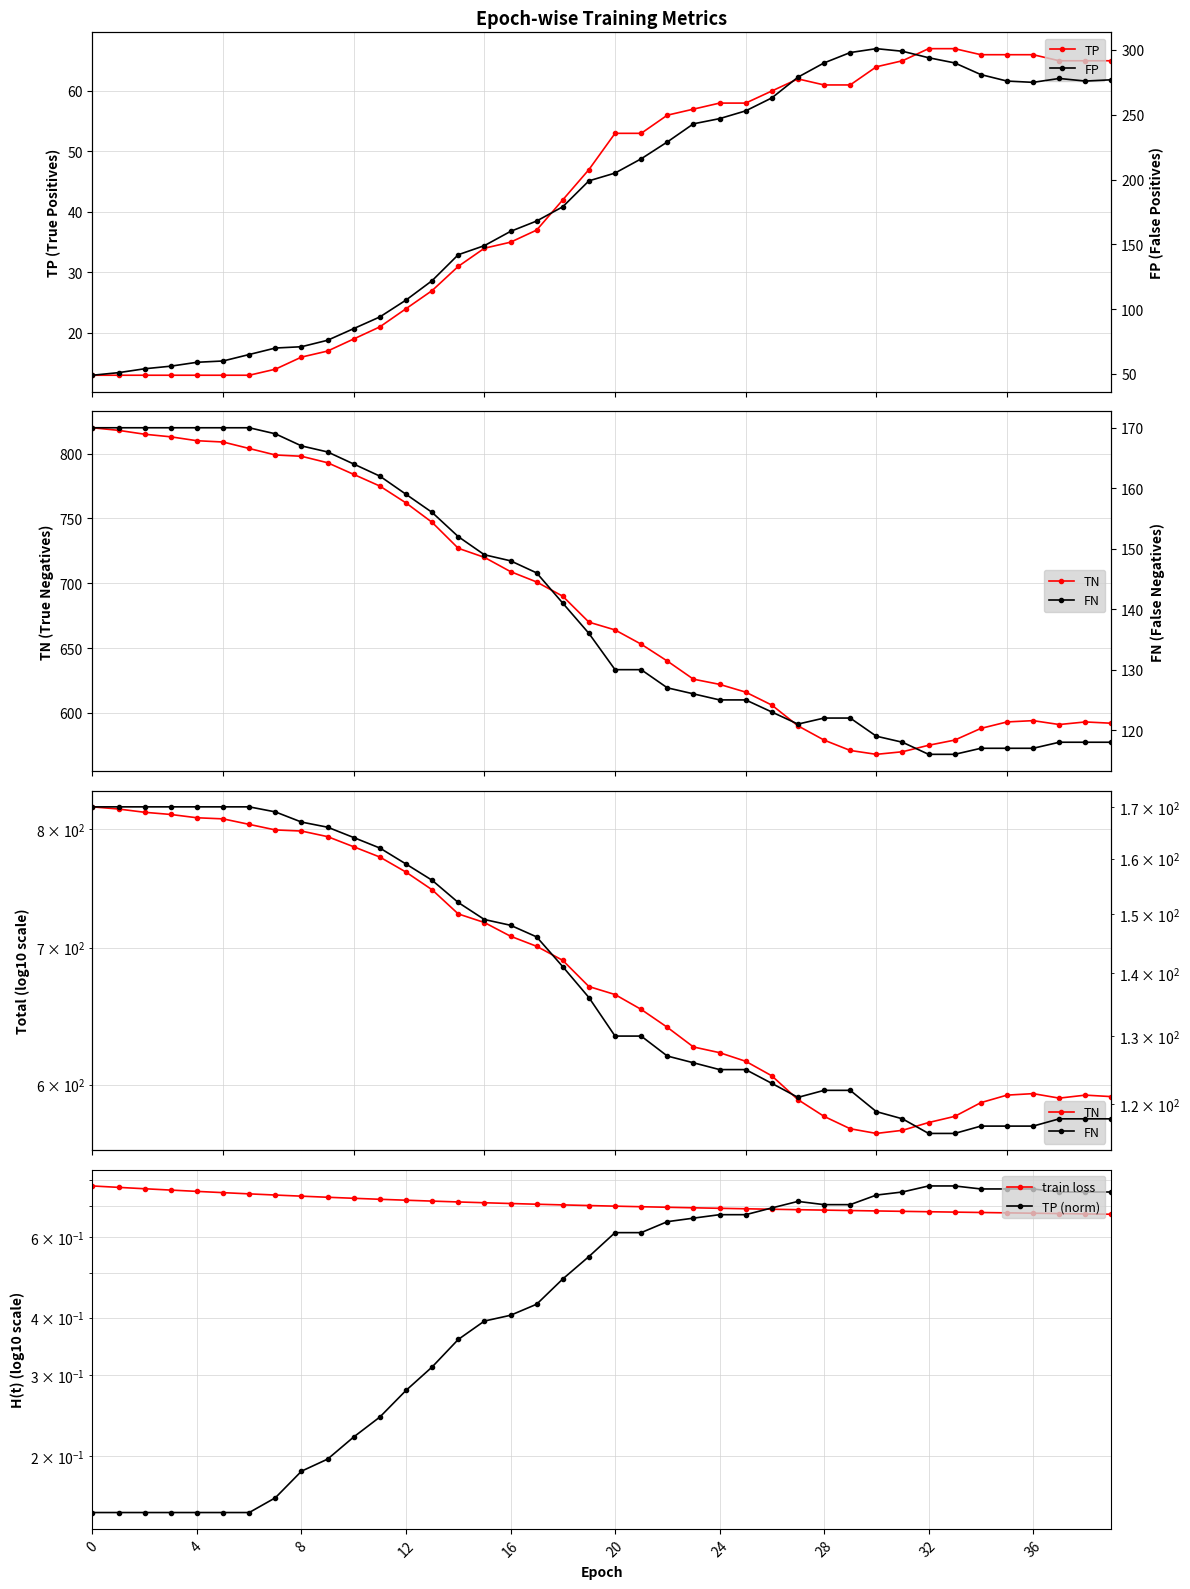

List the series in order of their peak value, lowest first.

train loss, TP (norm), TP, FN, FP, TN